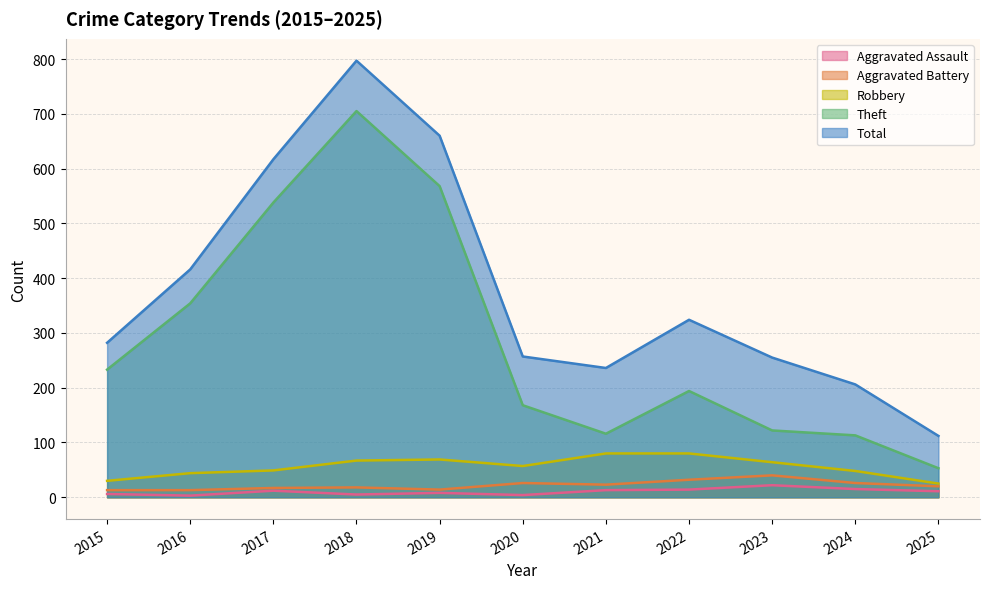

Where does the Robbery series first go above 57?

2018